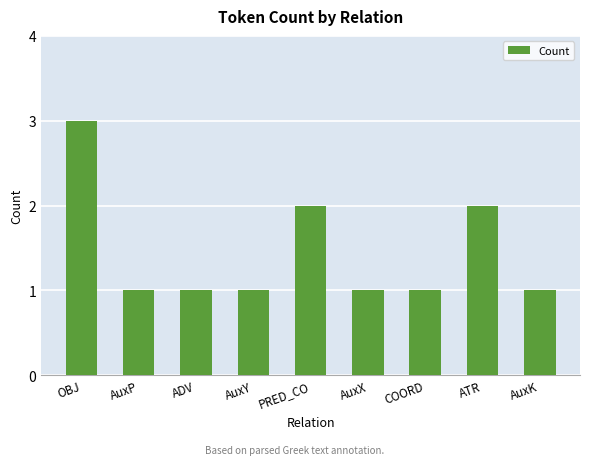

What position from the right is AuxY?

6